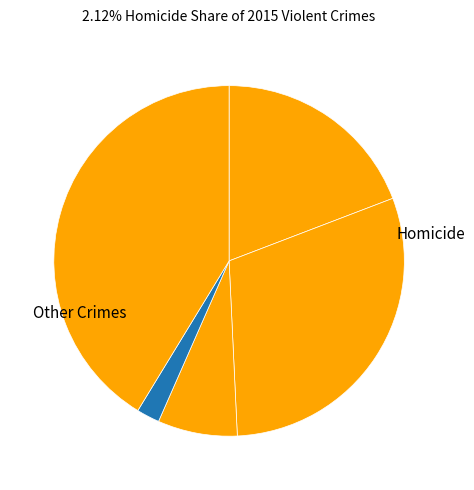

How many slices are in this pie chart?

5